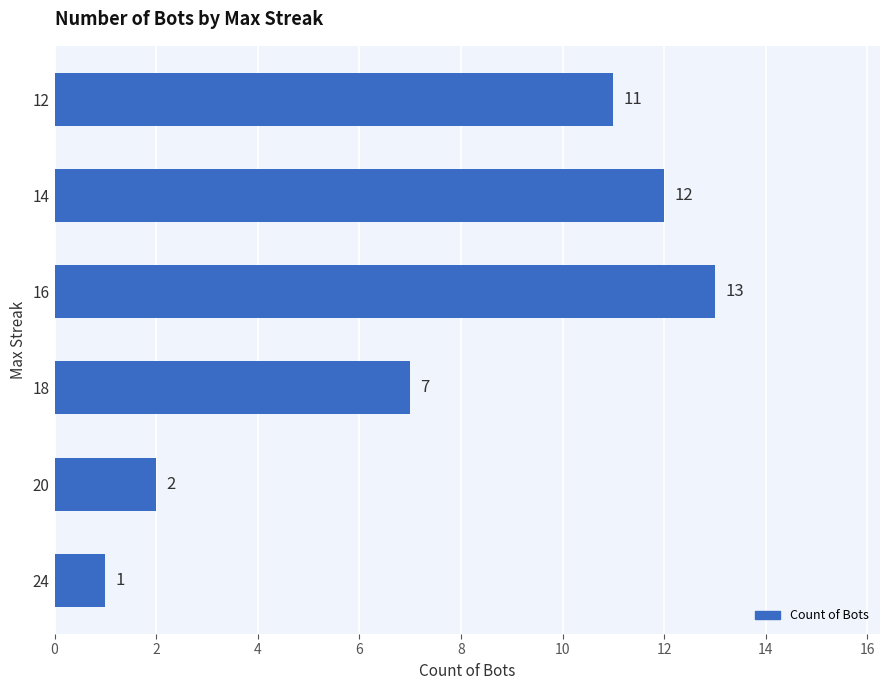

How many data points are less than 11?

3